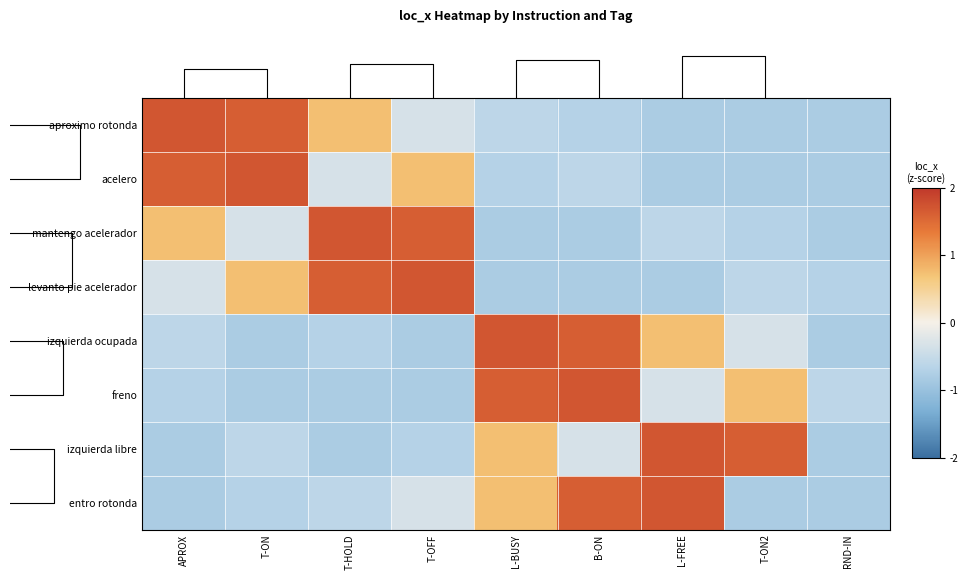

Which series changed the most between L-FREE and T-ON2?

entro rotonda